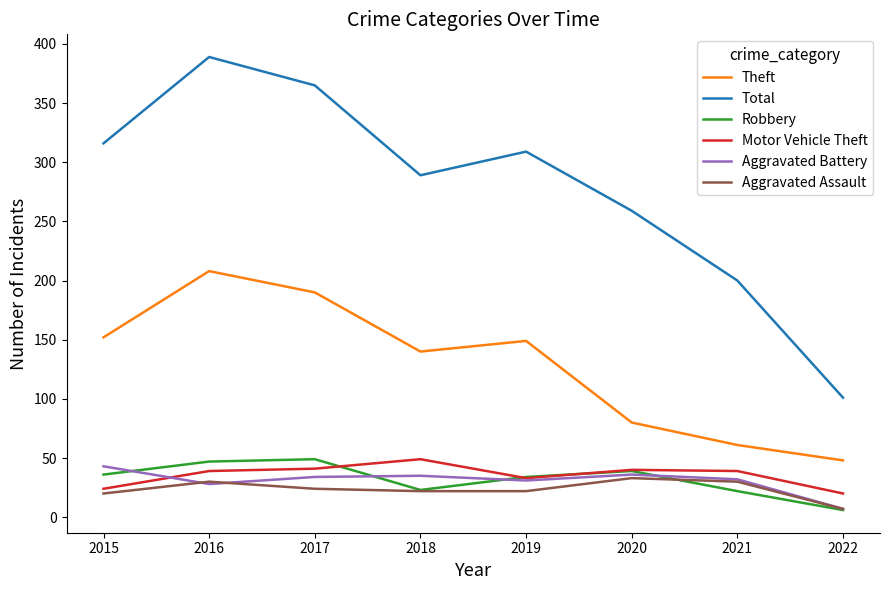

At which category is the sum across all series the highest?

2016